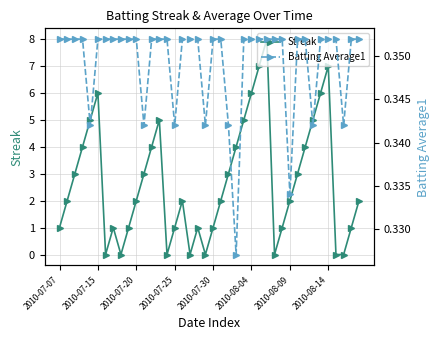

What are all the series names shown in the legend?

Streak, Batting Average1